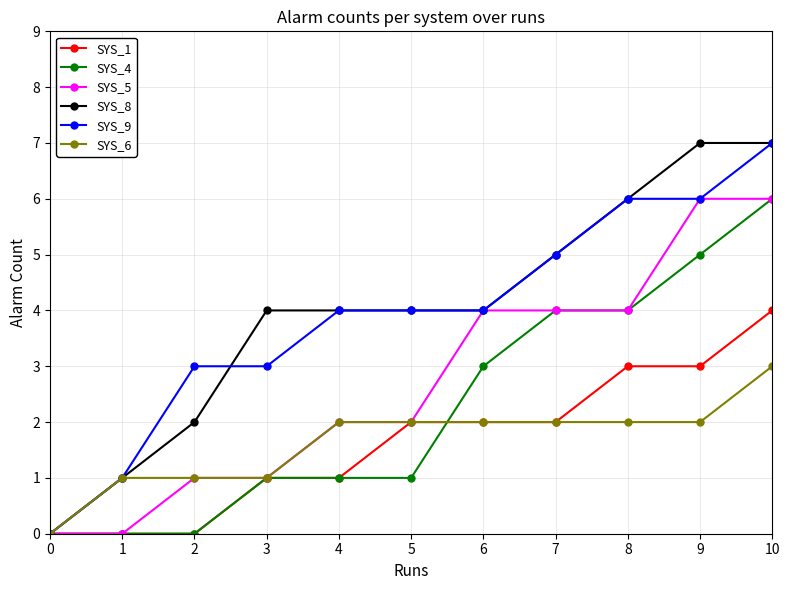

What is the sum of the SYS_5 values at 4 and 1?

2